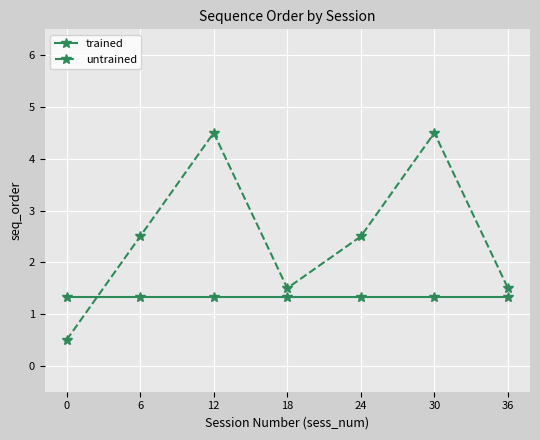

Where is the first local maximum for untrained?

12